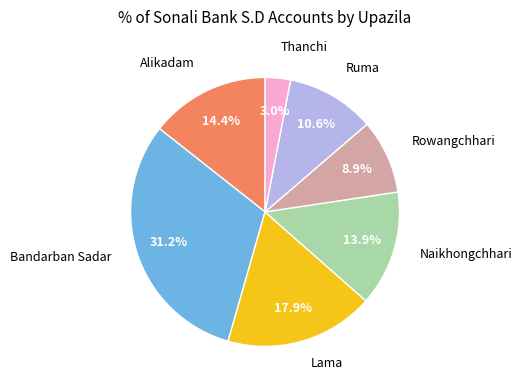

Combined, do Alikadam and Naikhongchhari account for over 50%?

No